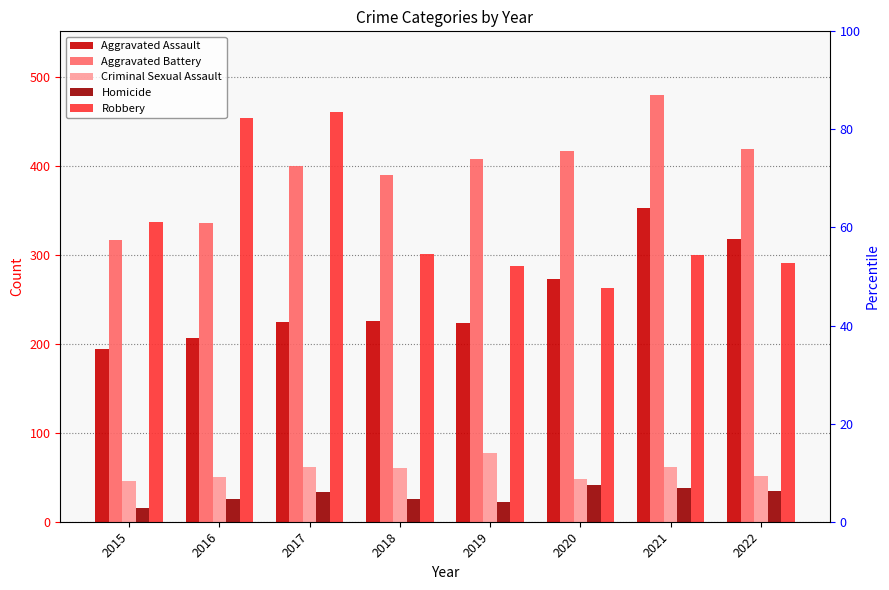

What is the difference between the second highest and second lowest values in the Robbery series?

167